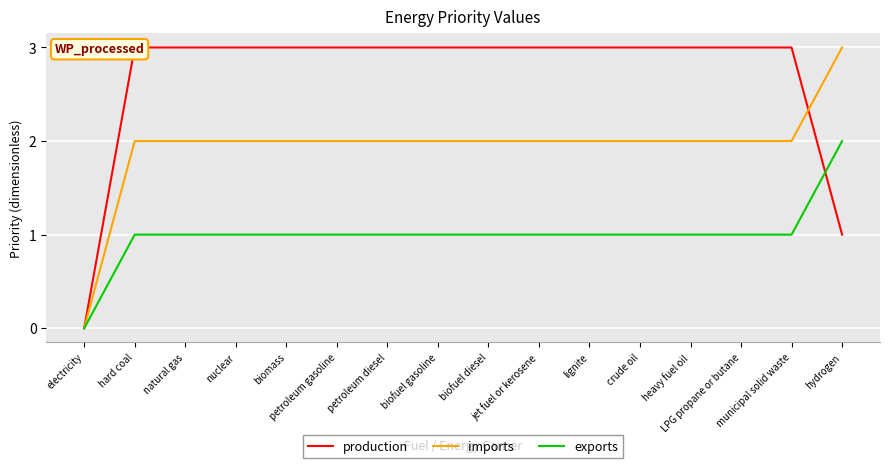

Is it true that exports equals 1 at lignite?

True